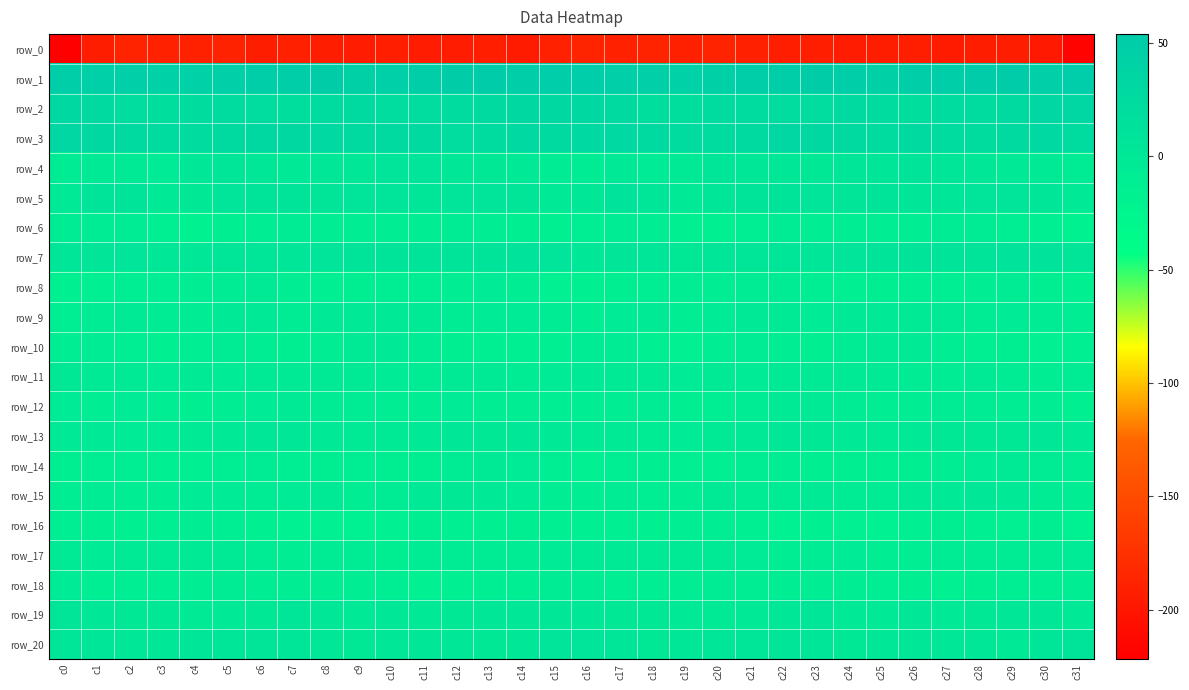

Is the value of row_1 at c27 greater than the value of row_9 at c22?

Yes